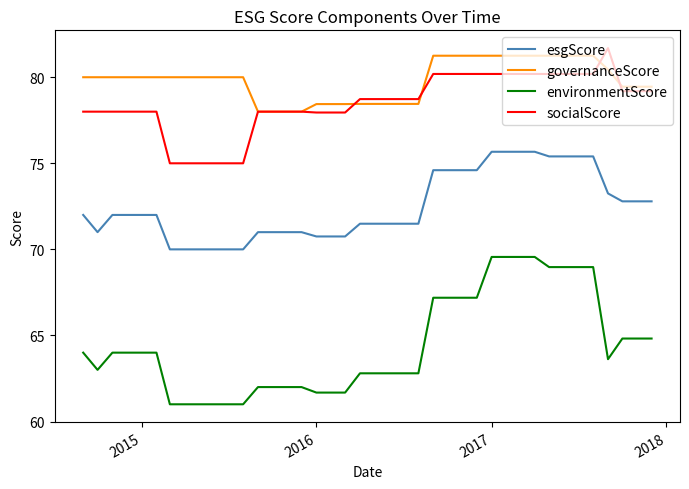

Does the chart display data point markers on the line(s)?

No